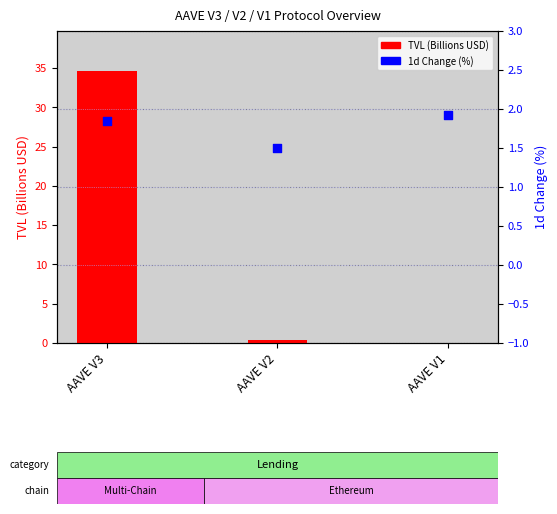

What are all the series names shown in the legend?

TVL (Billions USD), 1d Change (%)